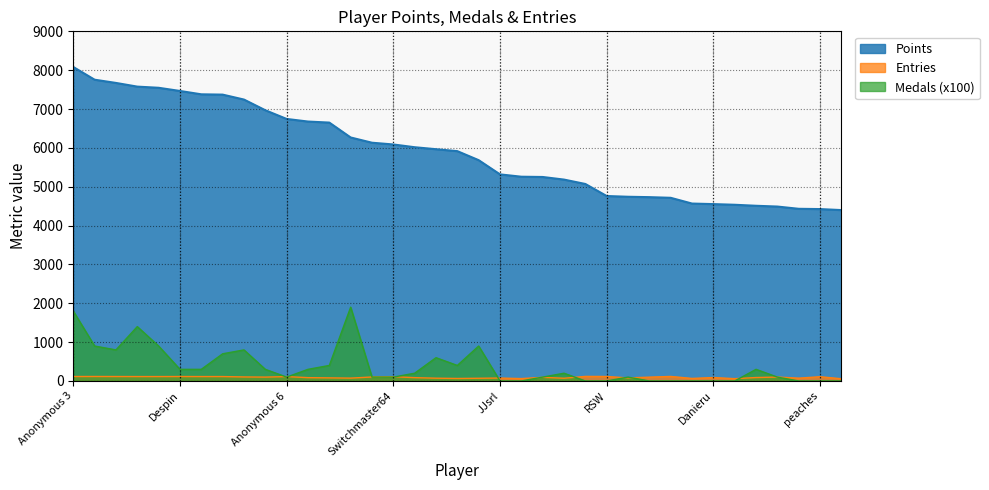

List the series in order of their peak value, highest first.

Points, Medals (x100), Entries